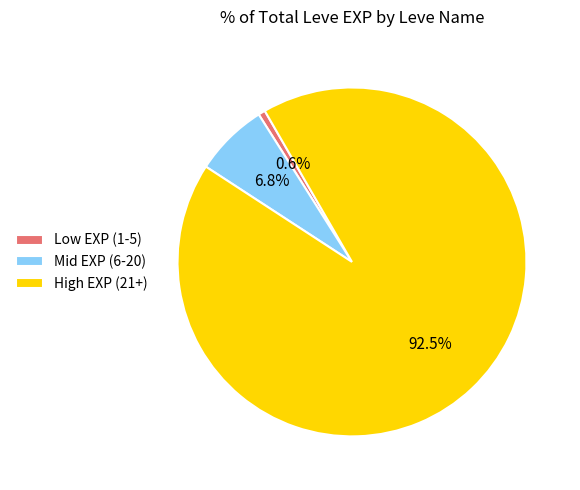

What is the total percentage of High EXP (21+) and Mid EXP (6-20)?

99.4%